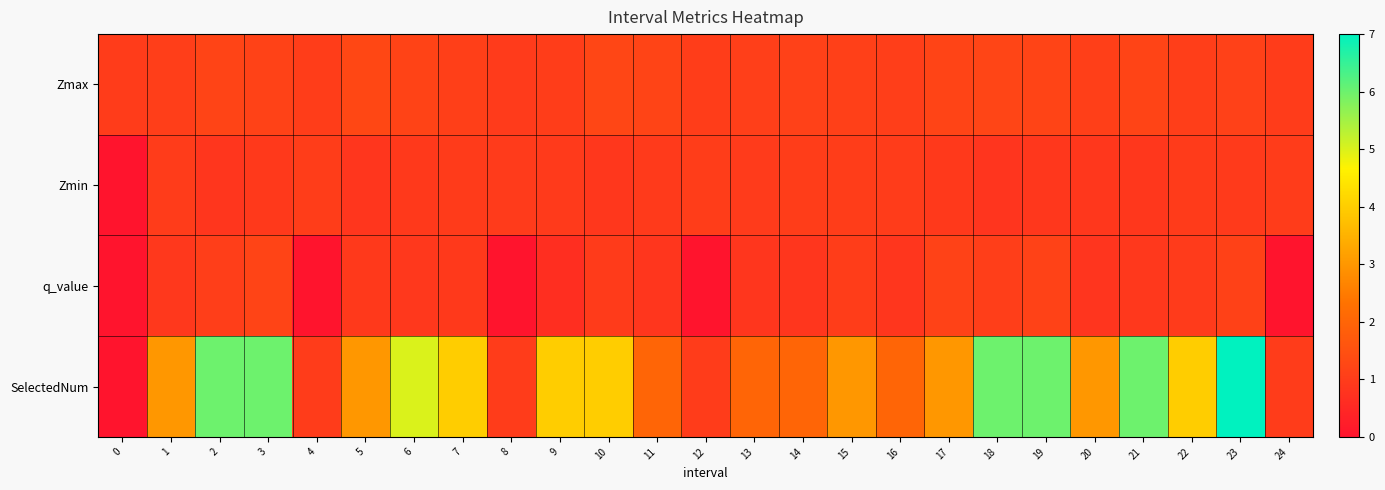

What is the spread (max minus min) of values at 20?

2.2